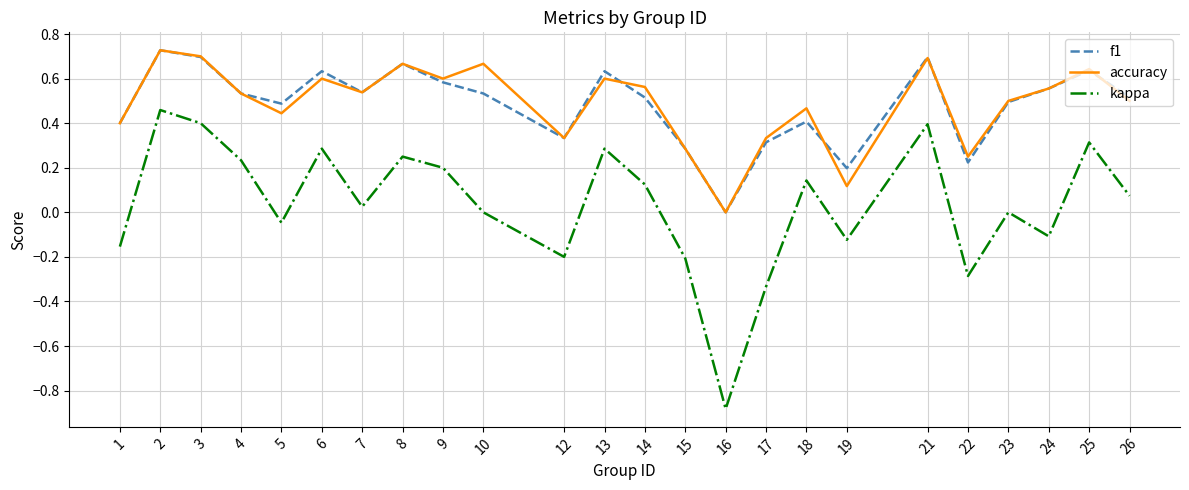

Does the chart have visible grid lines?

Yes